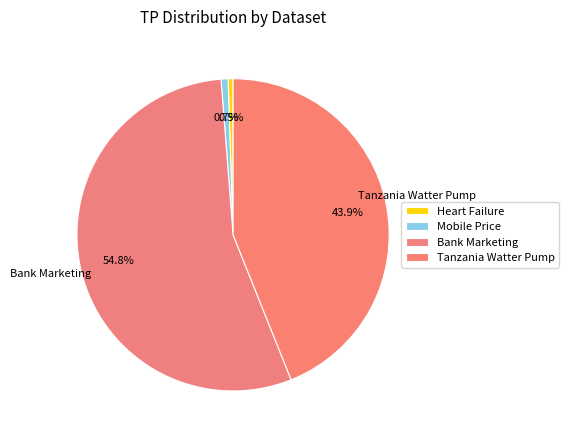

How many segments does this pie chart have?

4